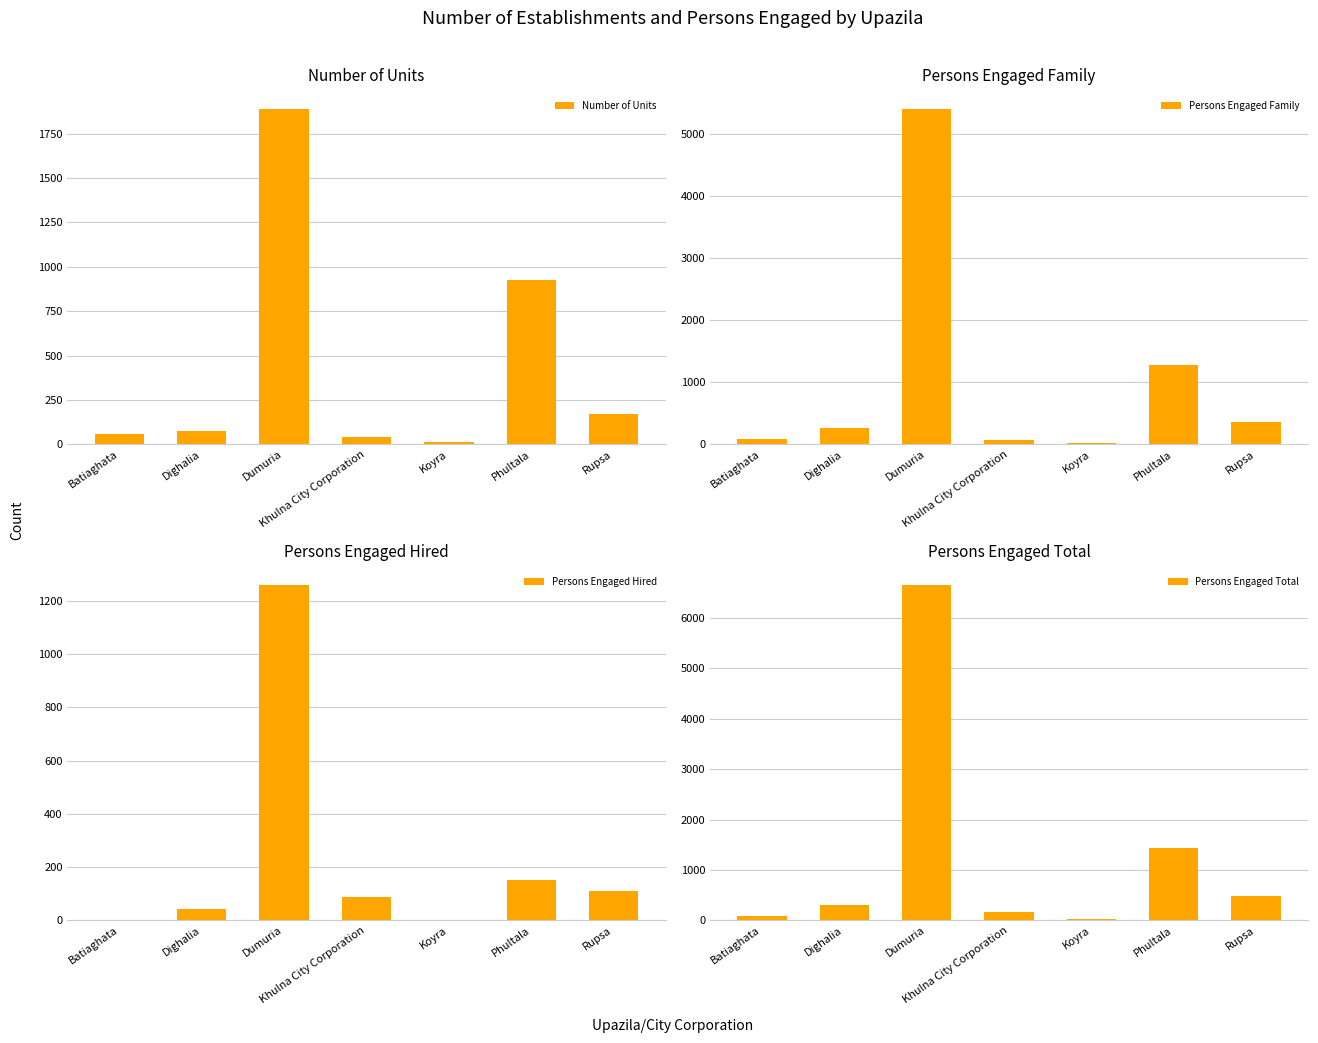

What is the label of the 5th bar from the left?

Koyra